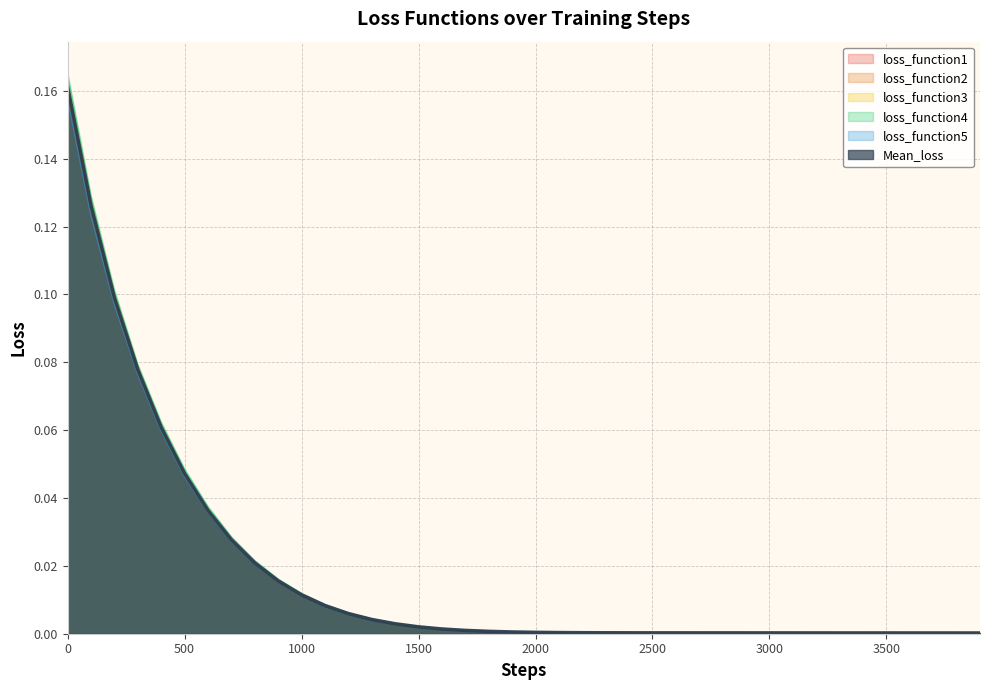

Between which two adjacent categories do loss_function2 and loss_function1 first intersect?

800 and 900